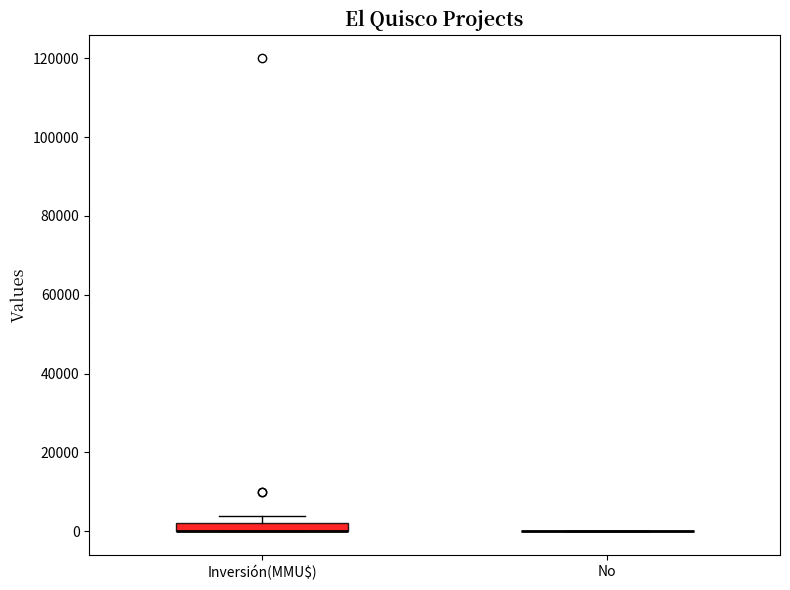

Where is the lower edge of the box for Inversión(MMU$) on the y-axis? The values are not printed on the chart, so give them approximately, as read against the axis.

0